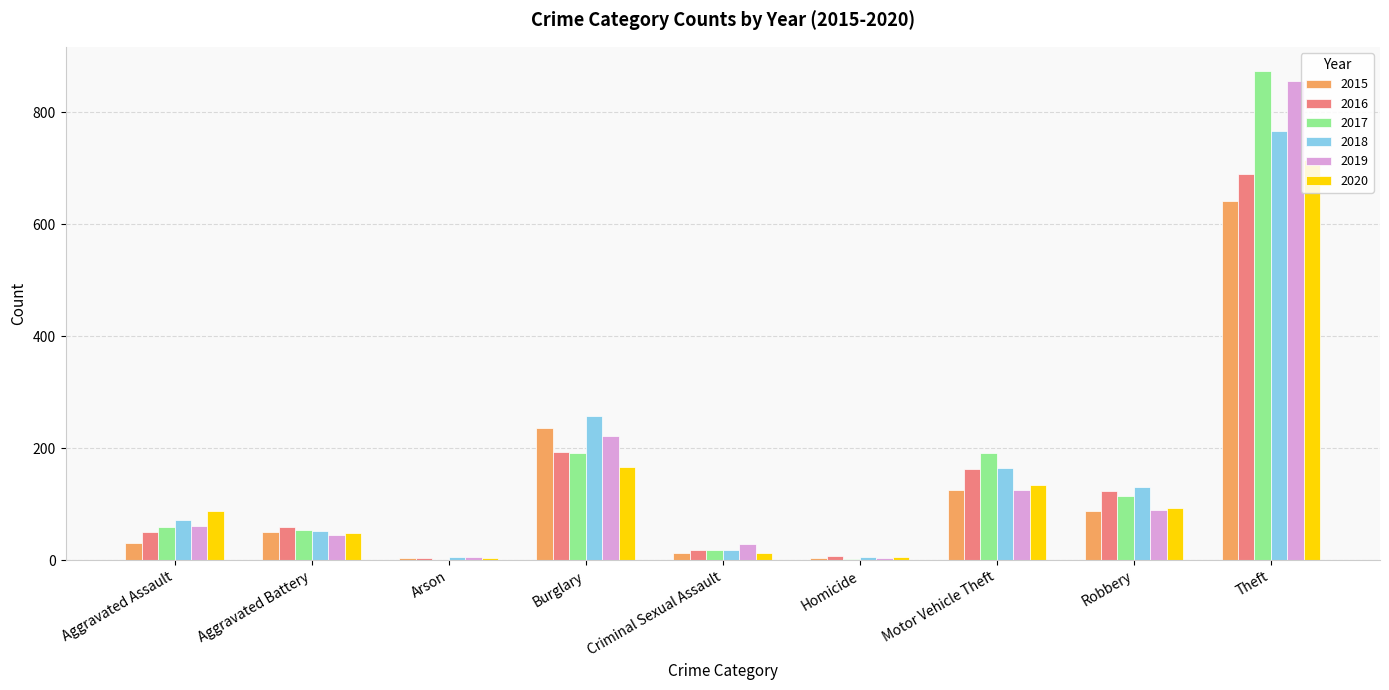

What is the average value of the 2018 series?

164